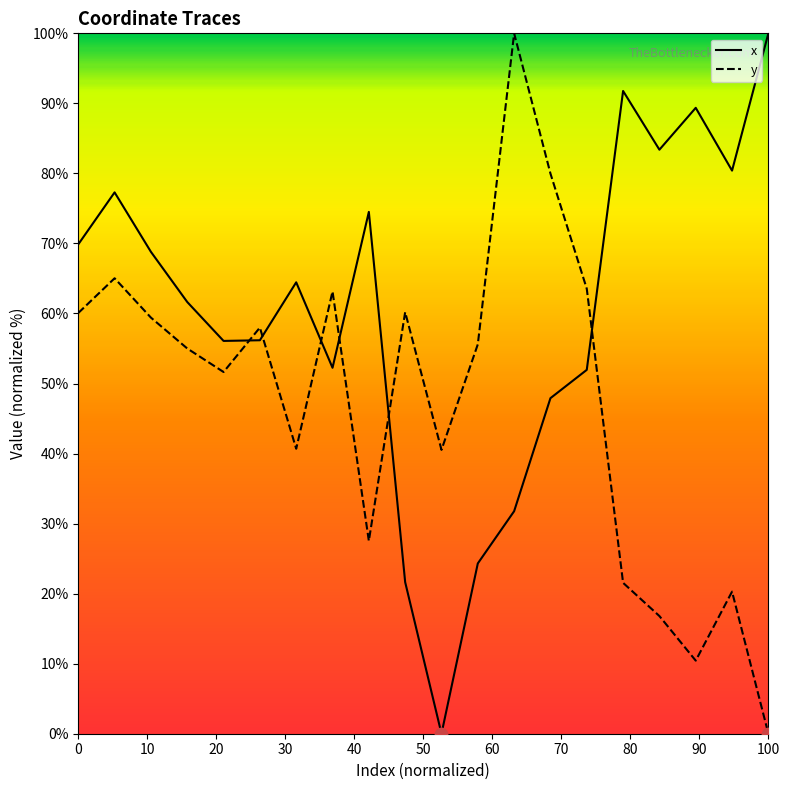

Which series has the largest total across all categories?

x